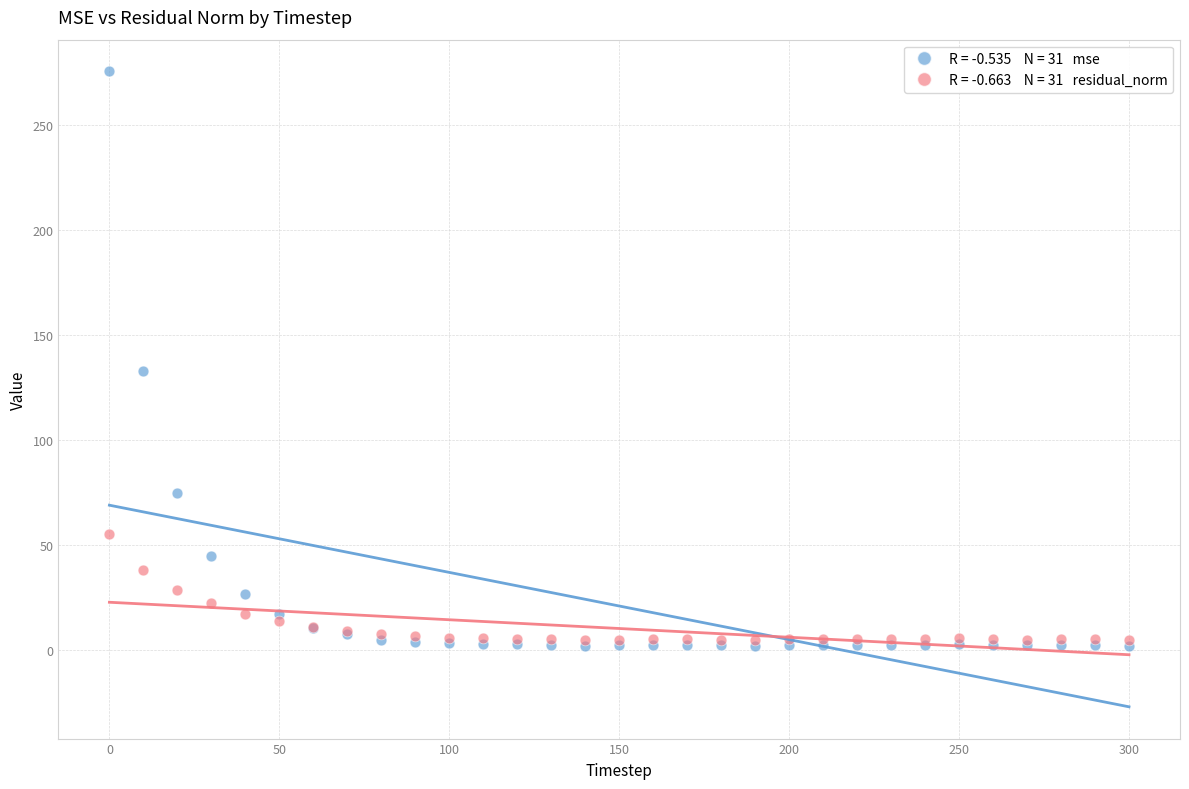

Across all series, what Y value is closest to 138?

132.8